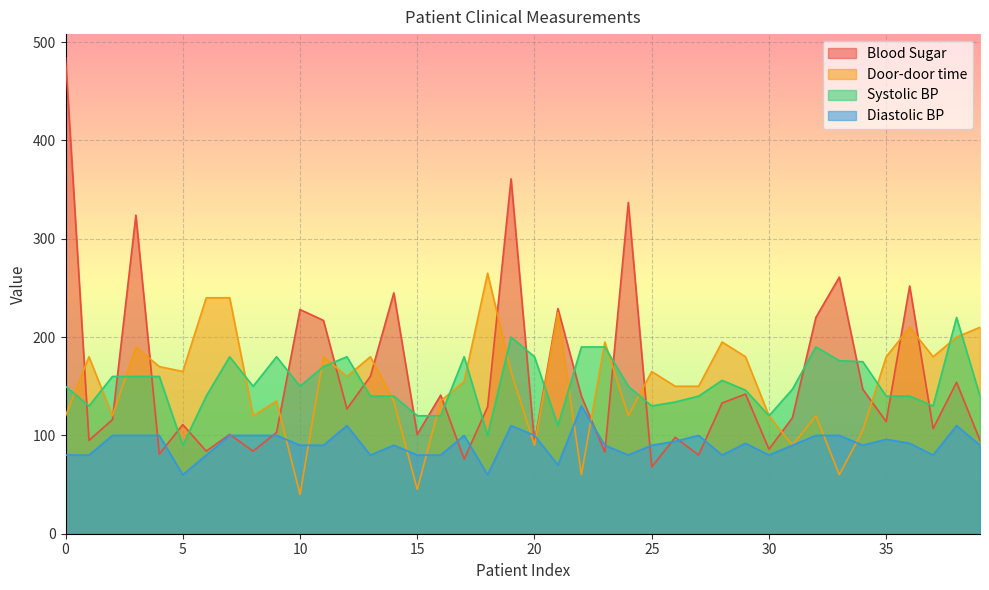

Which series has the largest range (max minus min)?

Blood Sugar